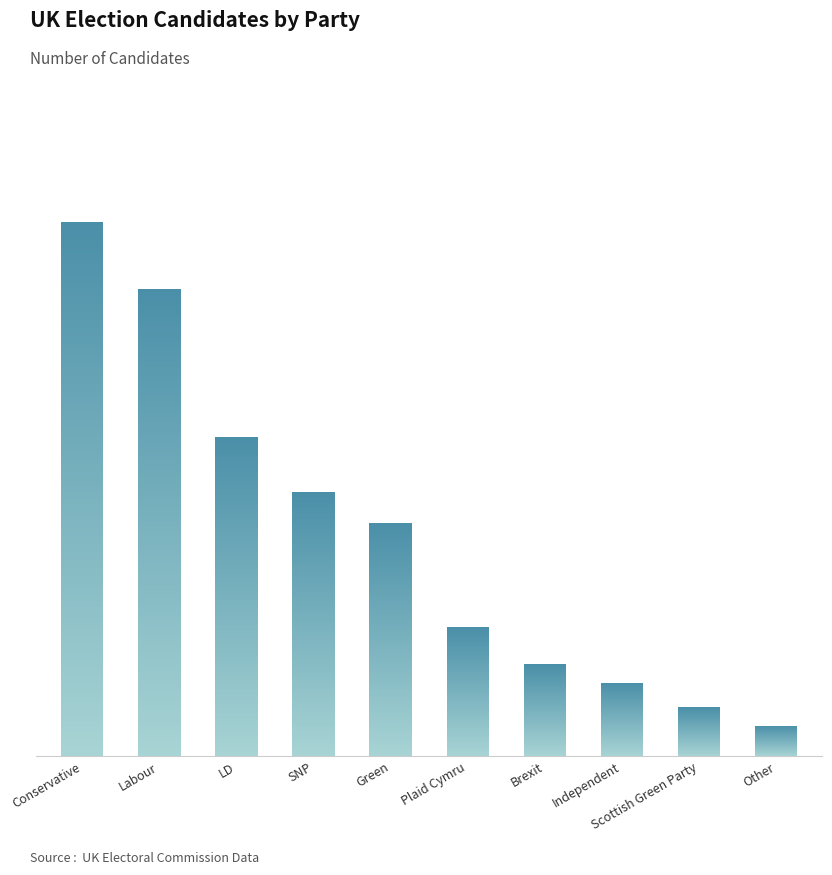

What is the label of the 5th bar from the left?

Green